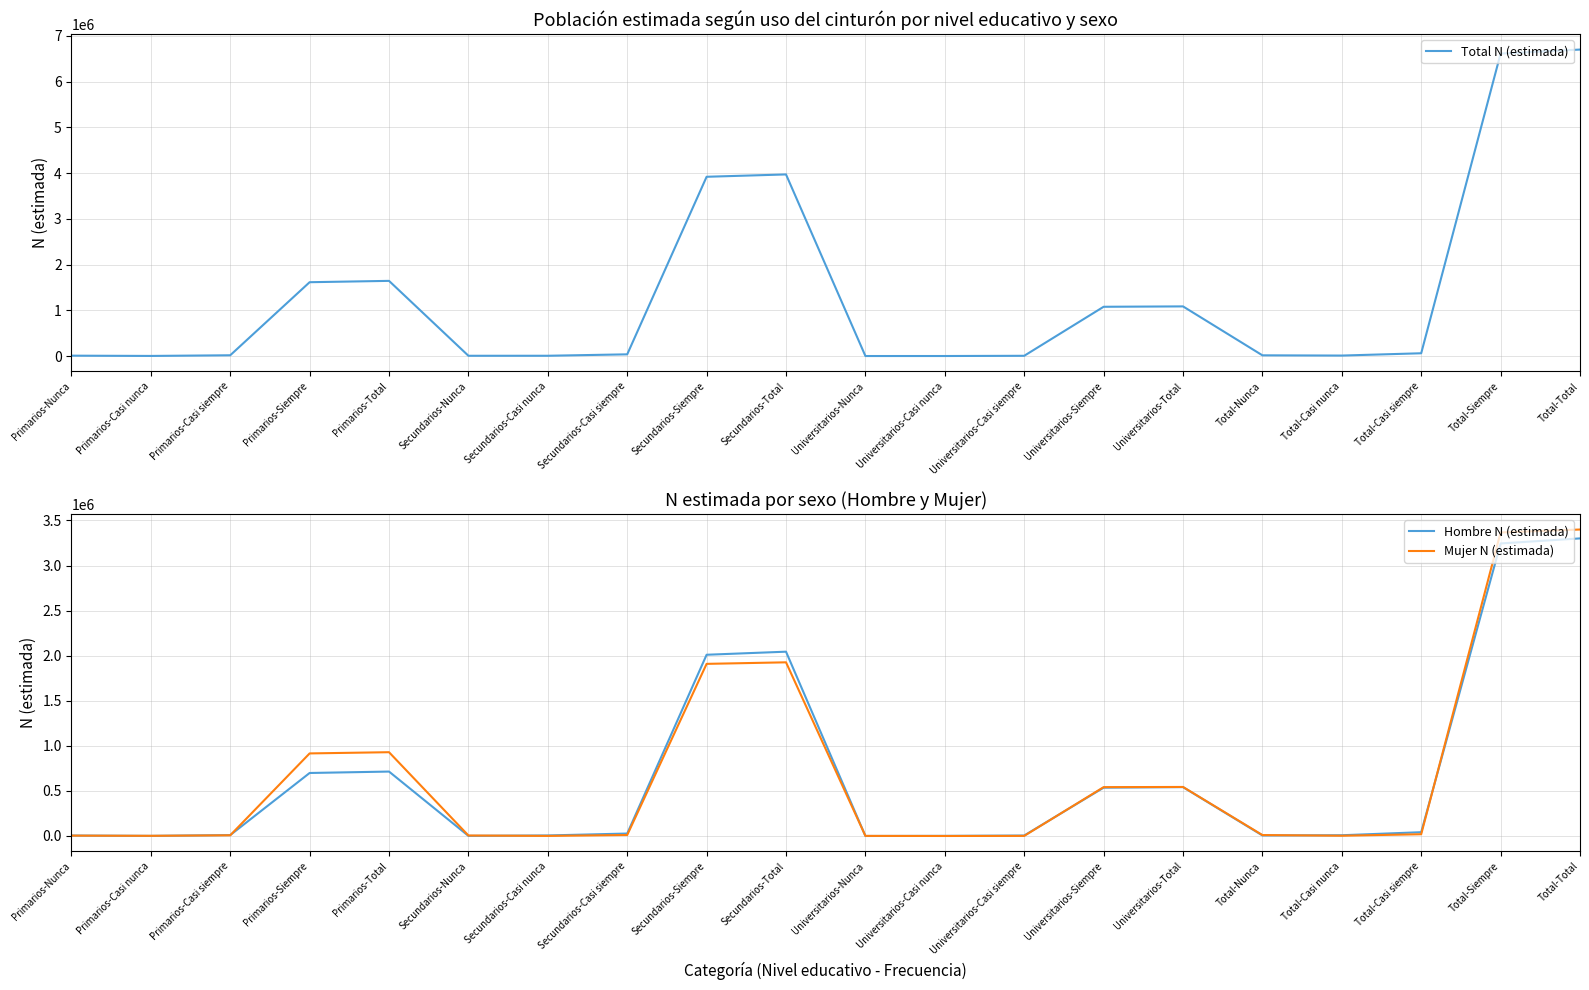

What is the total value across all series at Total-Total?

13400882